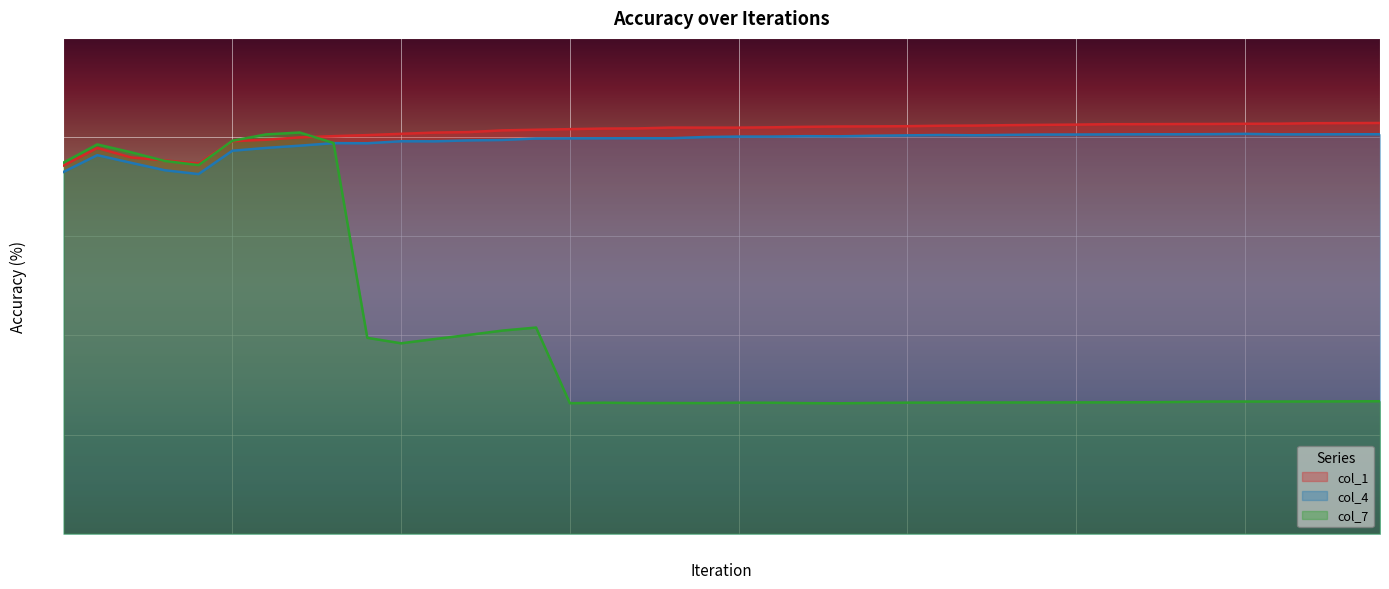

Which series has the largest total across all categories?

col_1